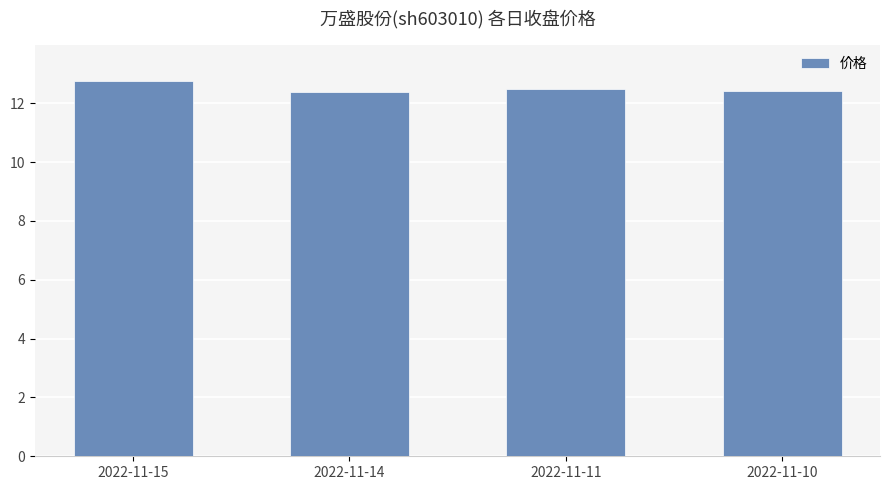

Are the bars horizontal?

No